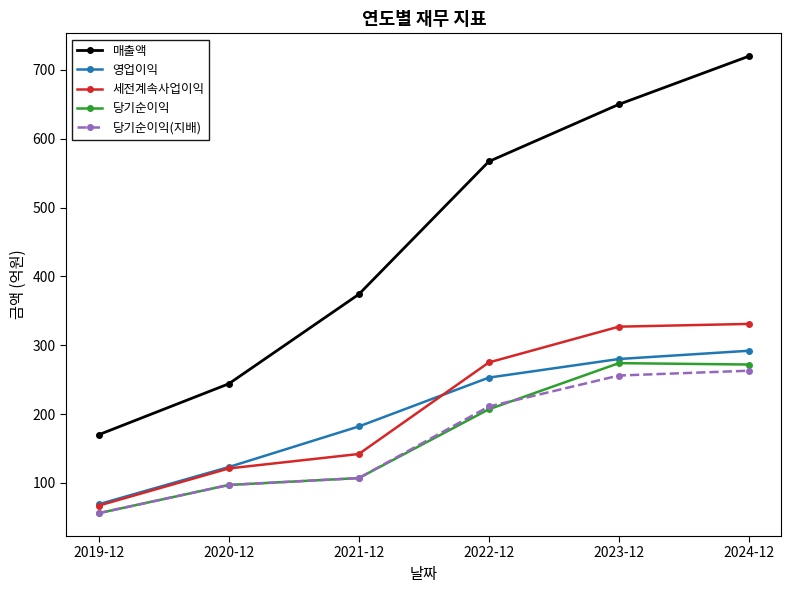

What is the spread (max minus min) of values at 2019-12?

114